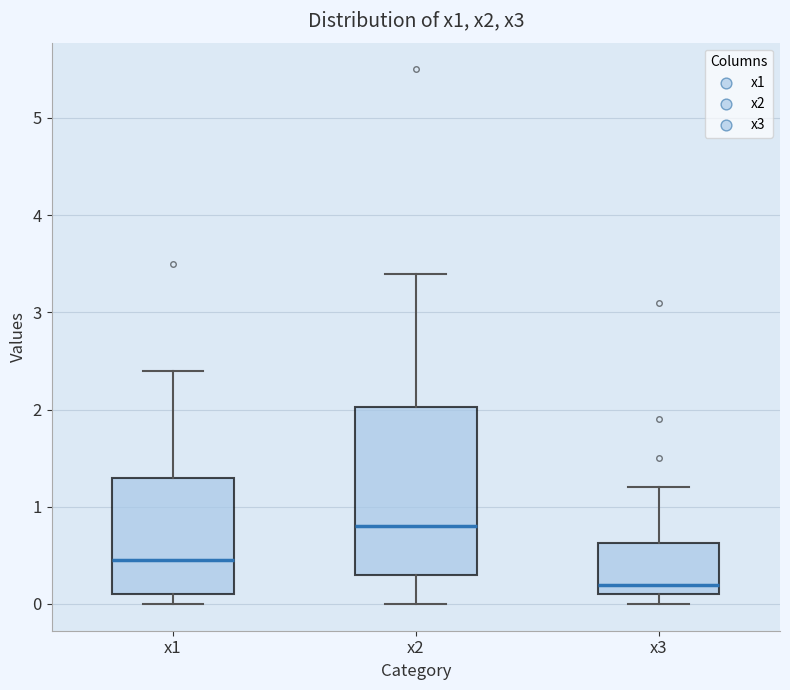

Where is the lower edge of the box for x2 on the y-axis? The values are not printed on the chart, so give them approximately, as read against the axis.

0.3